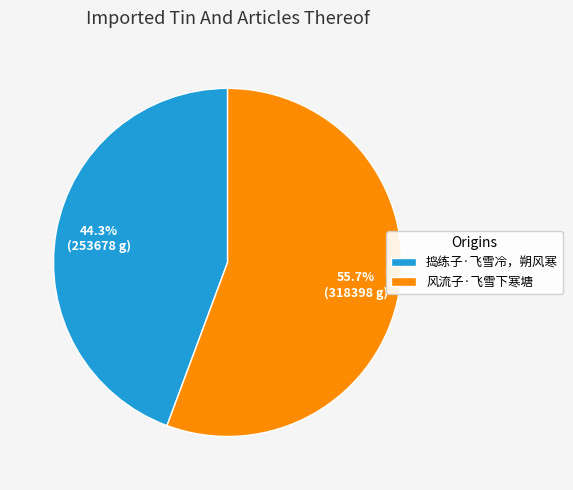

How much of the chart is everything except 风流子·飞雪下寒塘?

44.3%